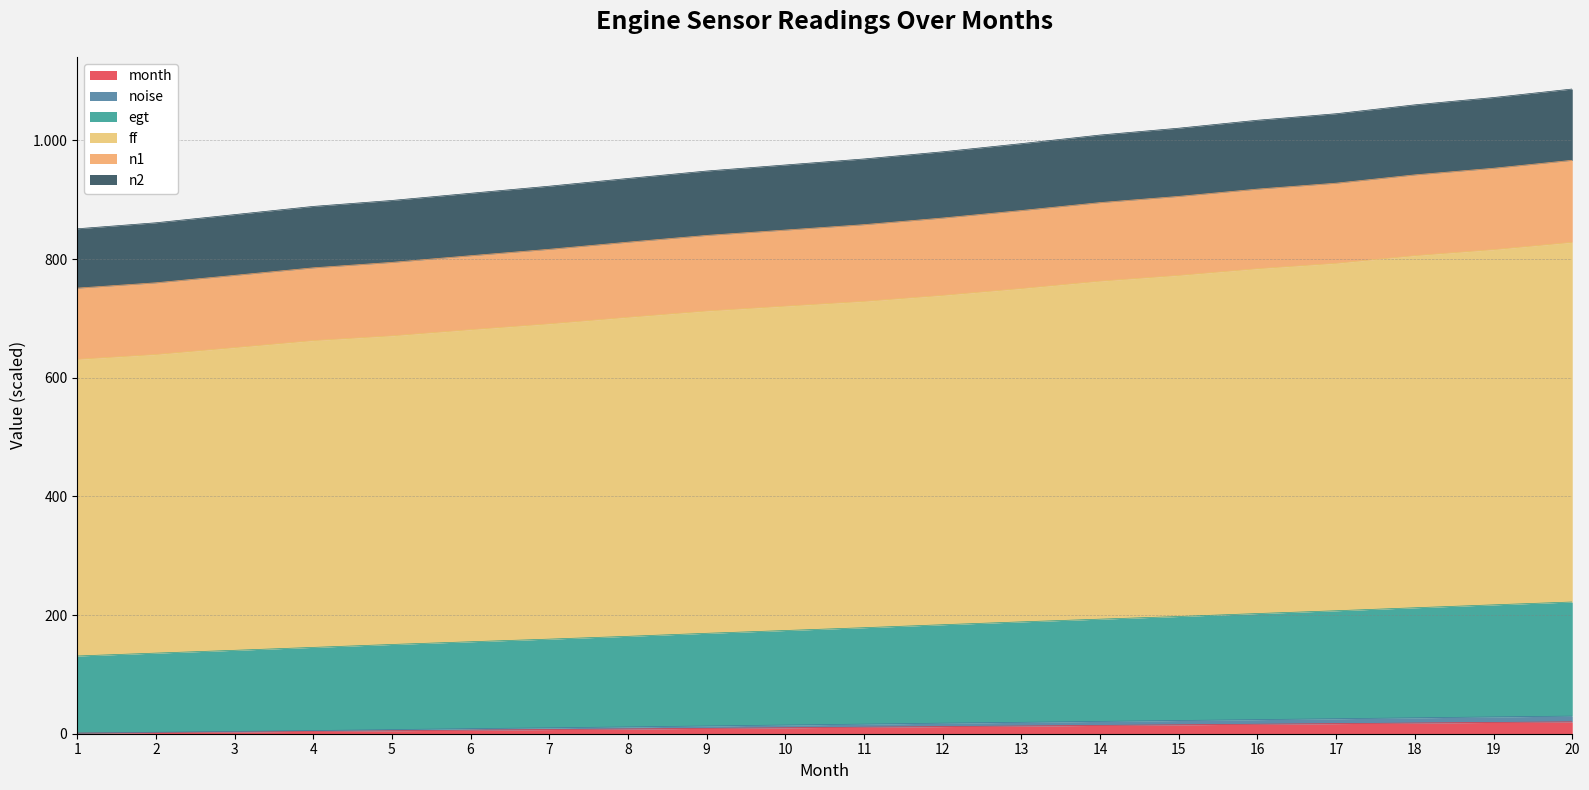

What is the difference between the highest and lowest values at 4?

884.7